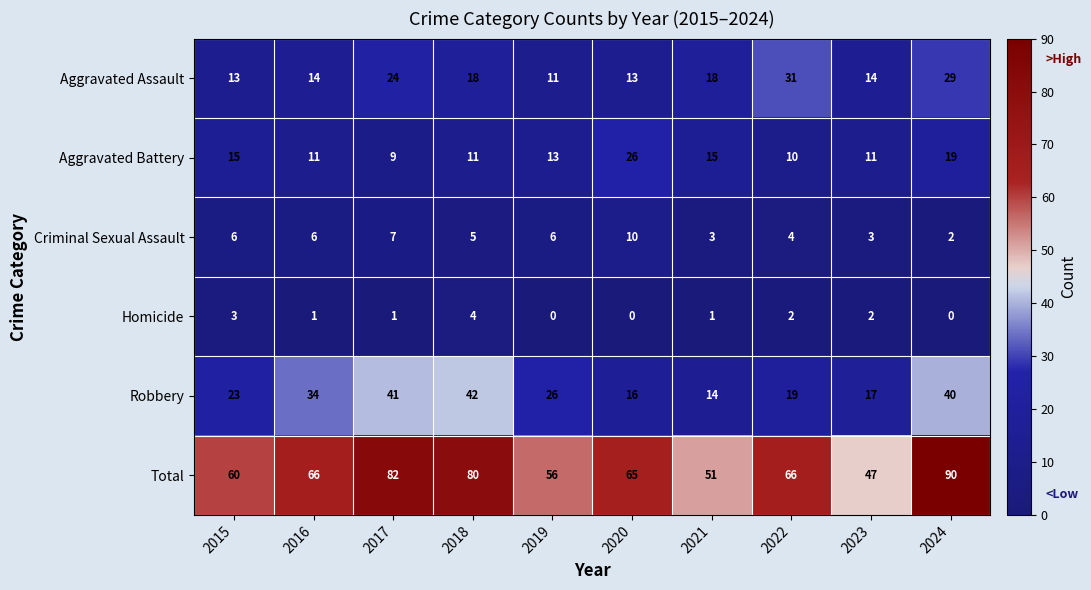

What is the maximum value for Aggravated Assault?

31